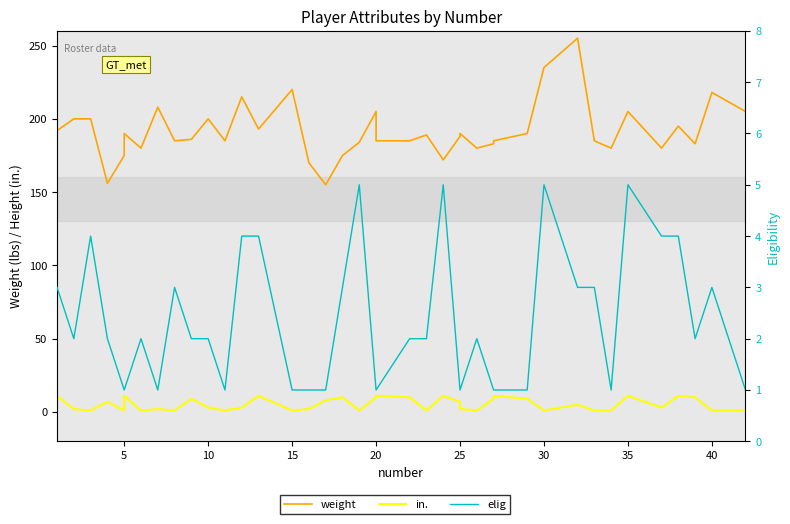

How many elig values are between 1 and 3?

31